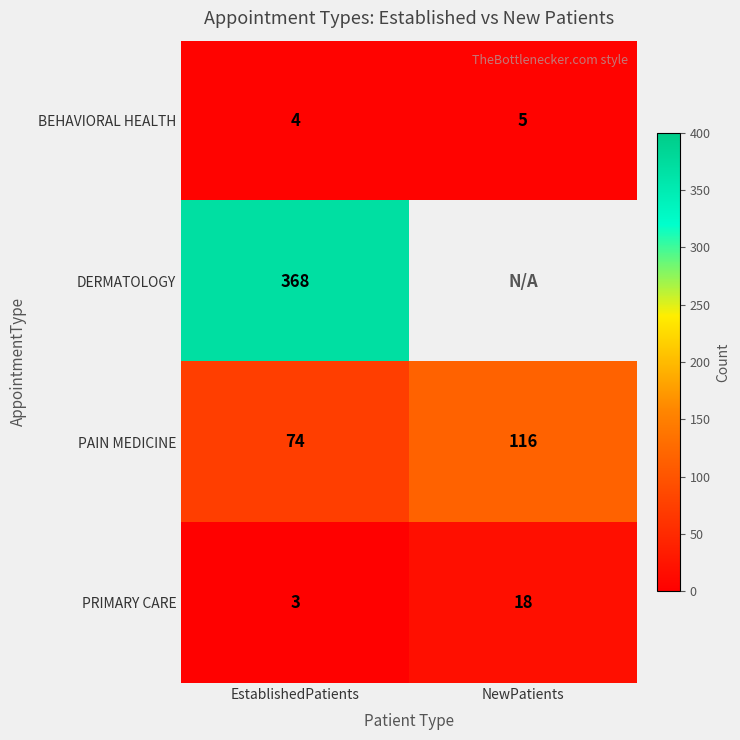

What is the difference between the PAIN MEDICINE values at EstablishedPatients and NewPatients?

42